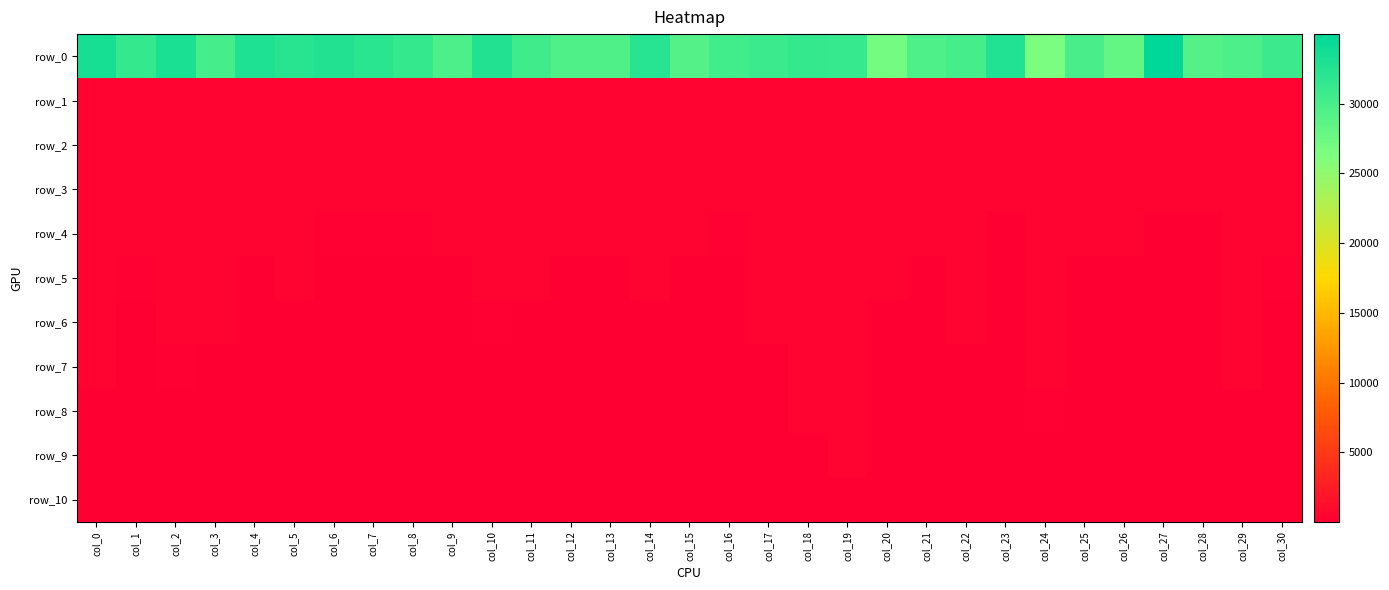

The value of row_4 at col_19 is 364.6. True or false?

True